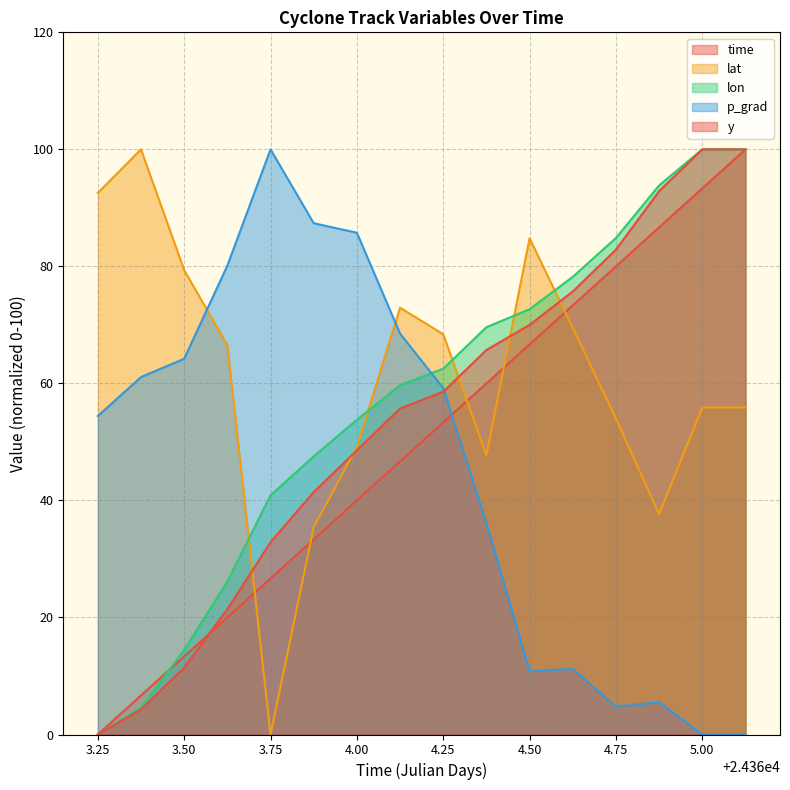

How many values in the lat (line) series are below 66?

8